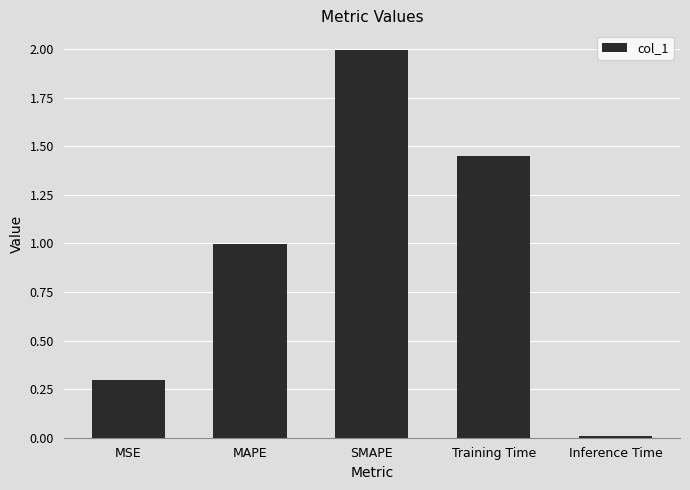

How many bars are there in total?

5